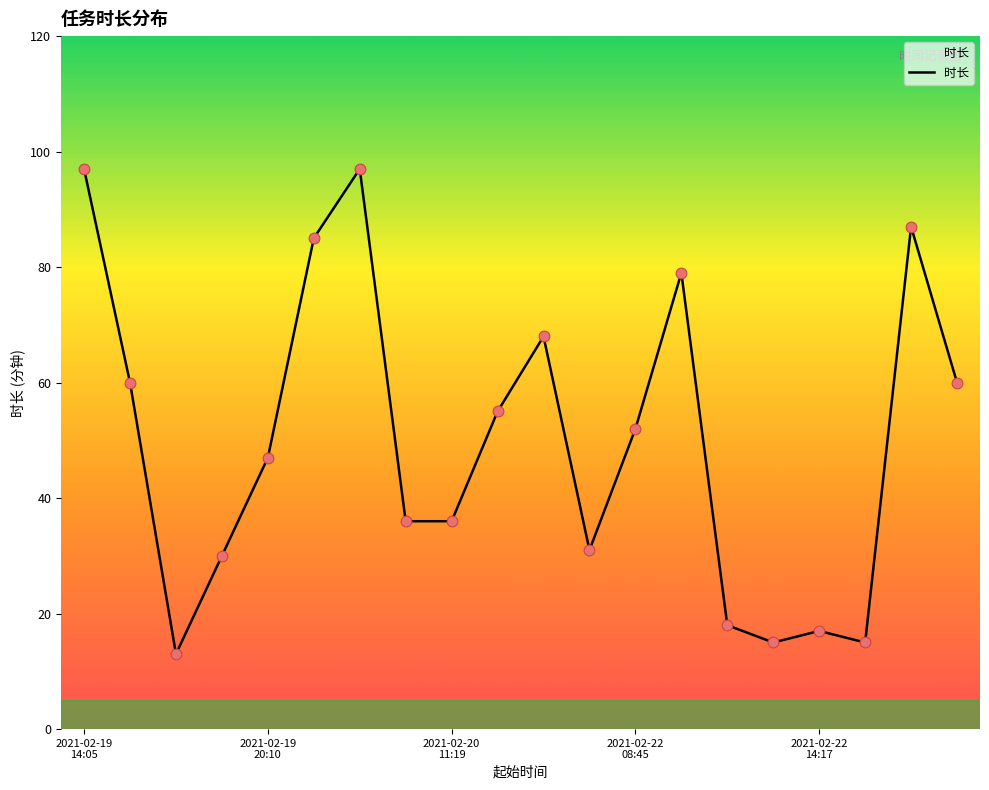

What is the smallest value displayed?

13